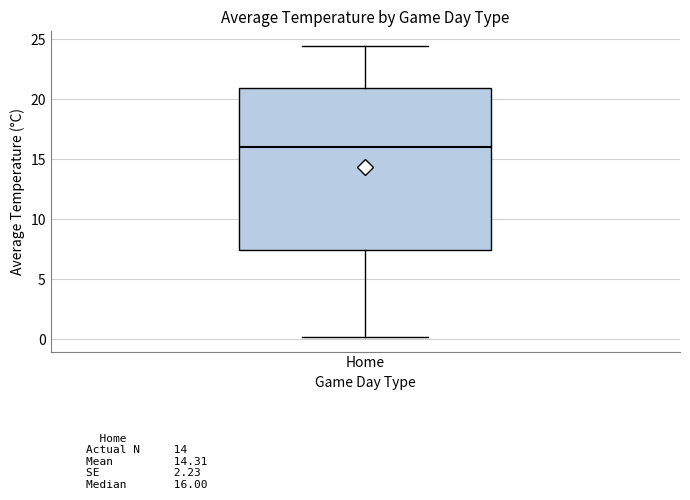

Transcribe this box plot: give where the median line is, the range the box spans, and where the two whiskers end, as read against the y-axis. The values are not printed on the chart, so give them approximately, as read against the axis.

median 16.0, box 7.5 to 21.0, whiskers 0.0 to 24.5